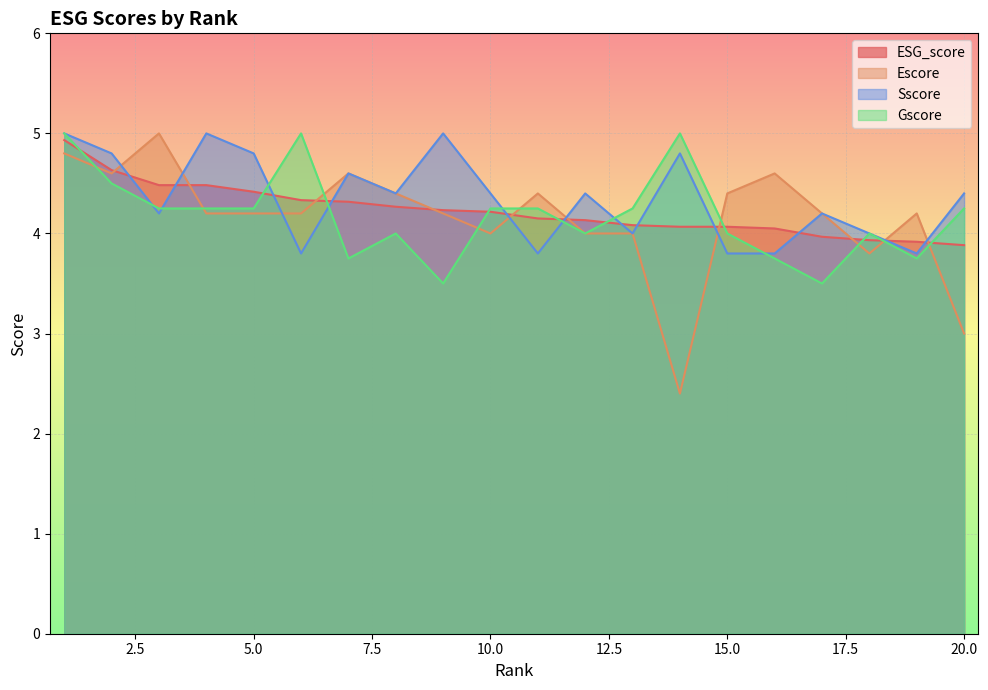

Rank the series at 4 from highest to lowest value.

Sscore, ESG_score, Gscore, Escore